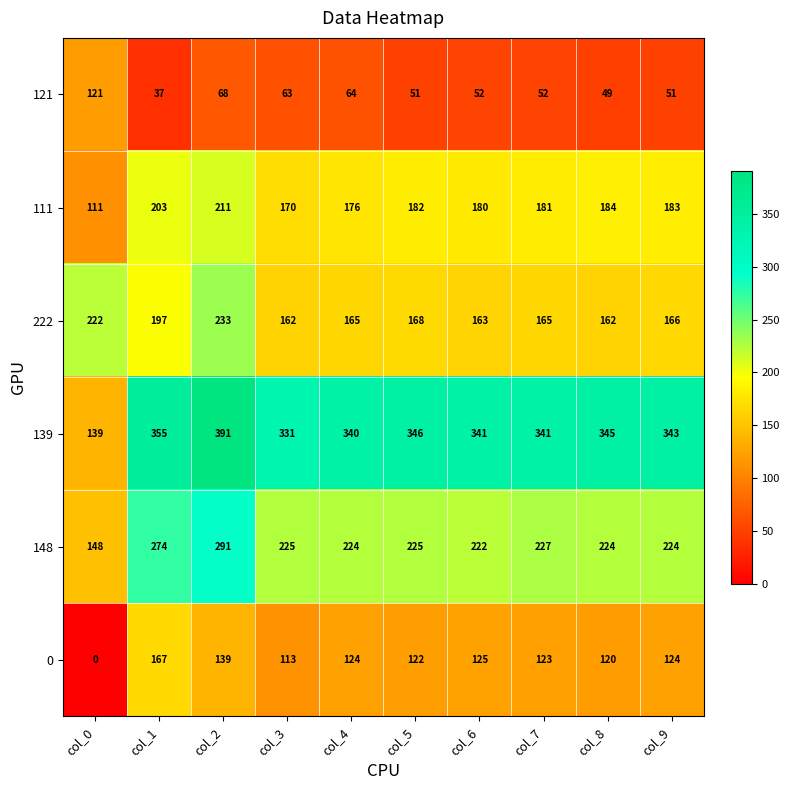

Which series has the largest total across all categories?

139